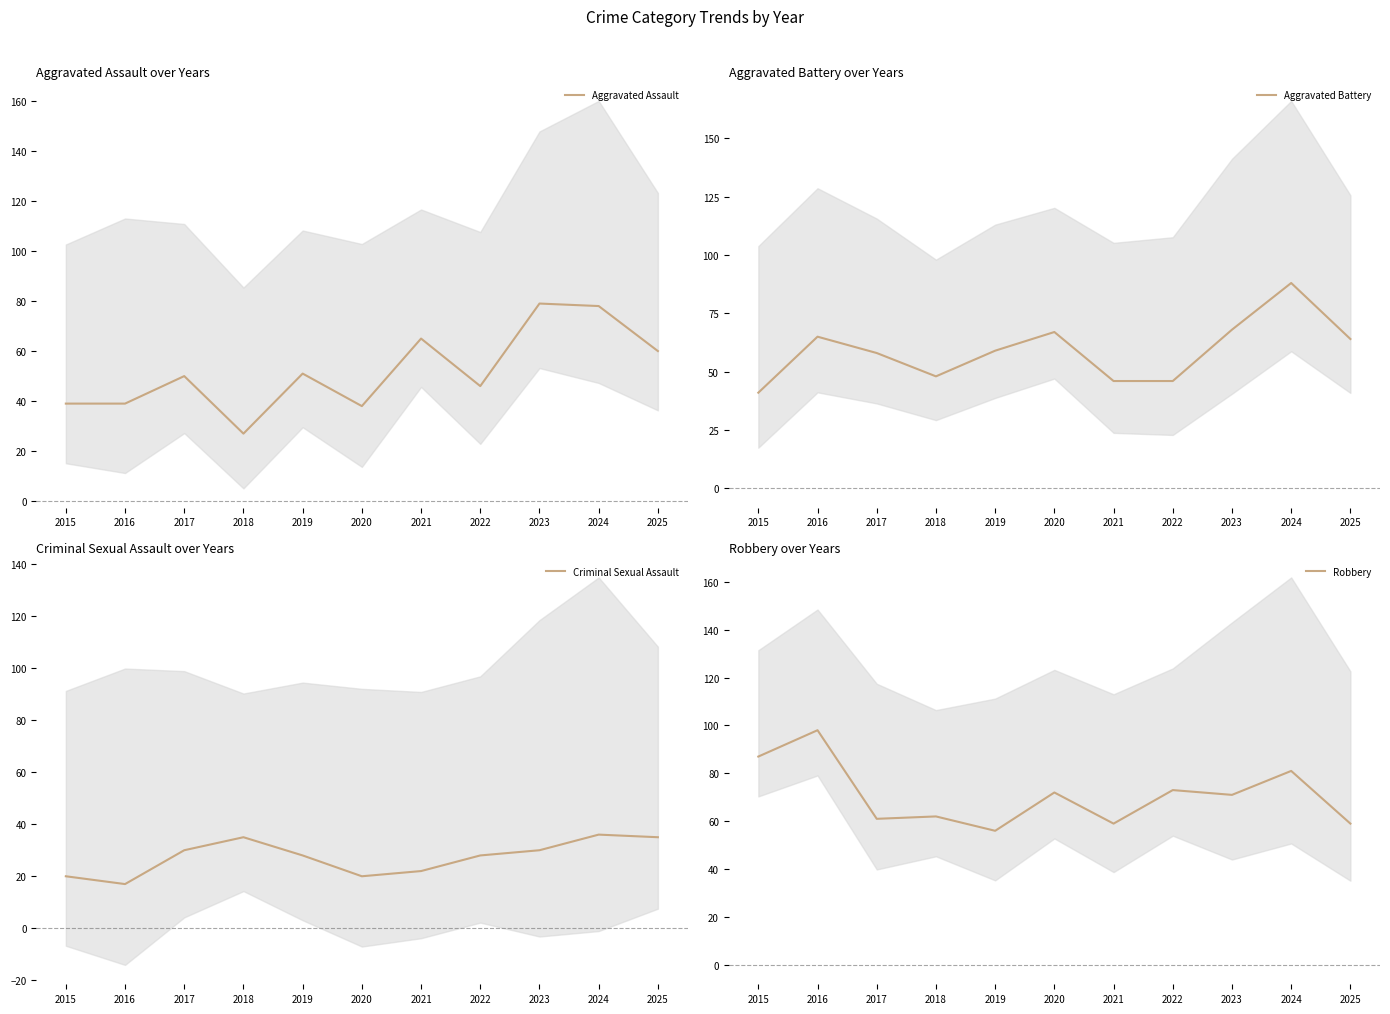

How many data points does each series have?

11